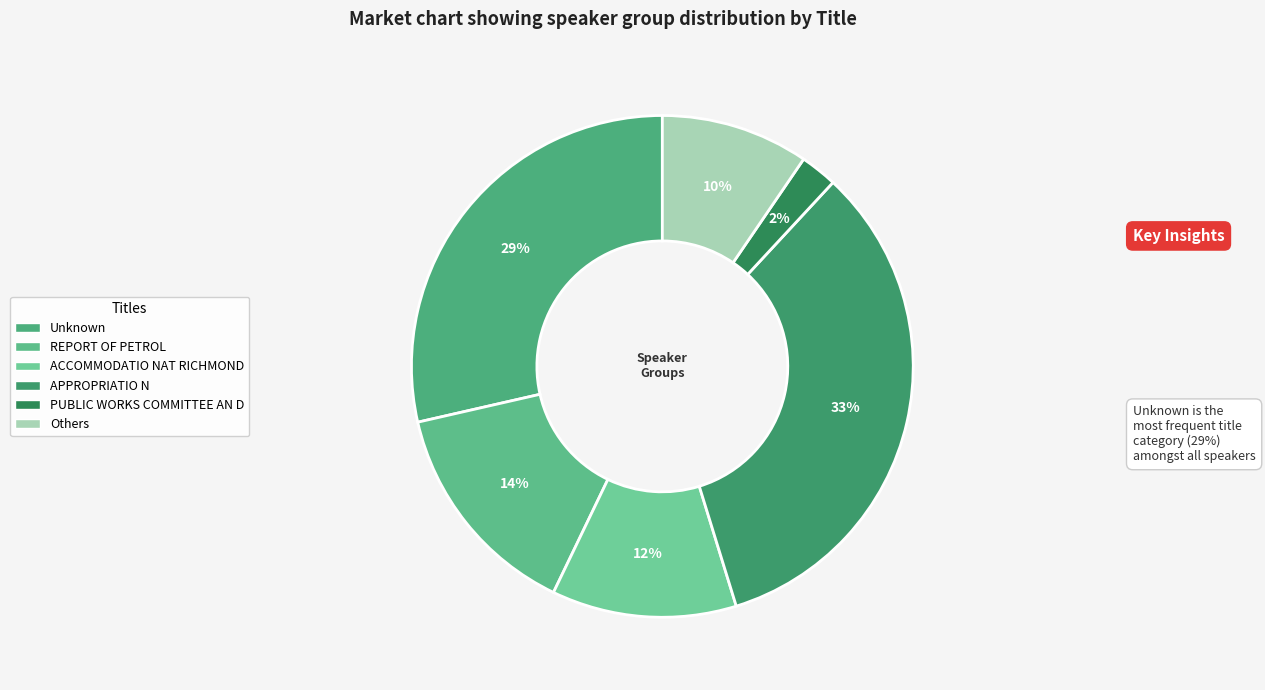

Which category has the smallest portion of the pie?

PUBLIC WORKS COMMITTEE AN D